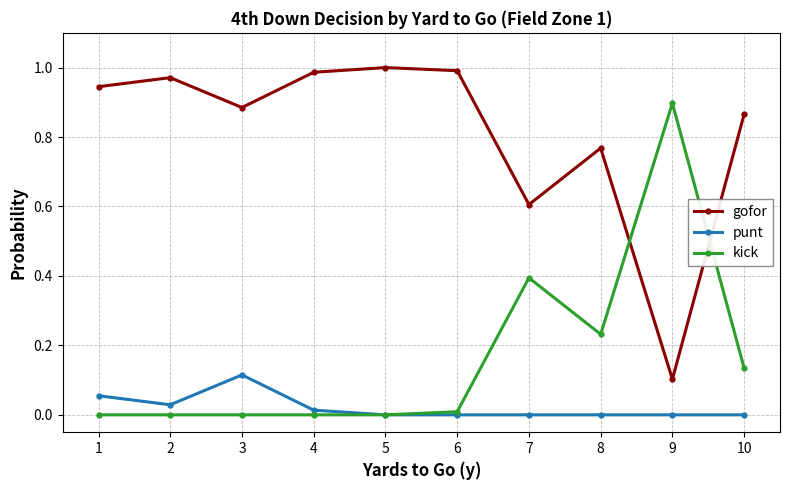

Rank the series by their maximum value, from highest to lowest.

gofor, kick, punt